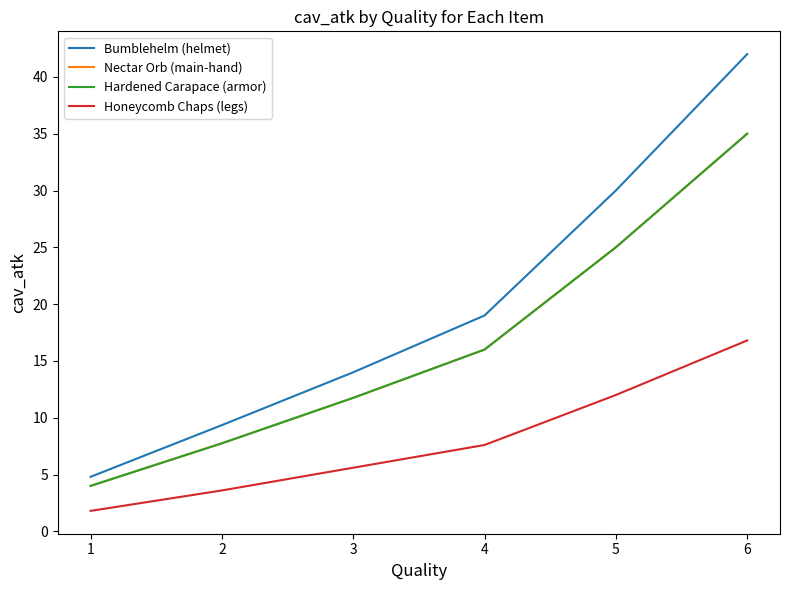

True or false: Bumblehelm (helmet) and Honeycomb Chaps (legs) intersect in this chart.

False